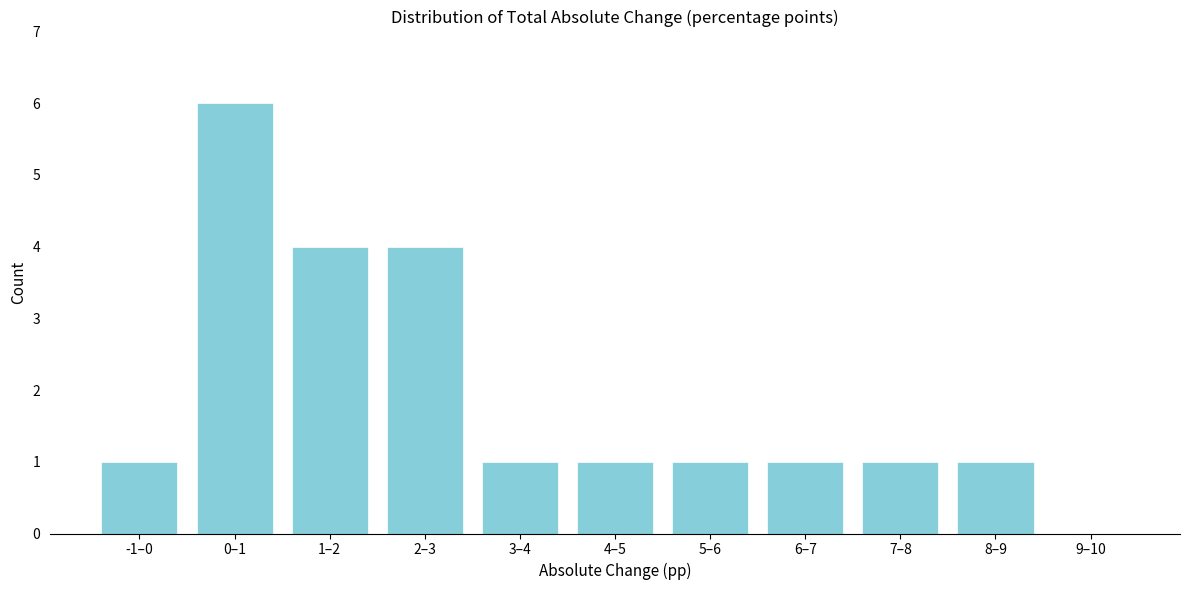

Reading left to right, transcribe all the data shown in this chart.

-1–0=1	0–1=6	1–2=4	2–3=4	3–4=1	4–5=1	5–6=1	6–7=1	7–8=1	8–9=1	9–10=0